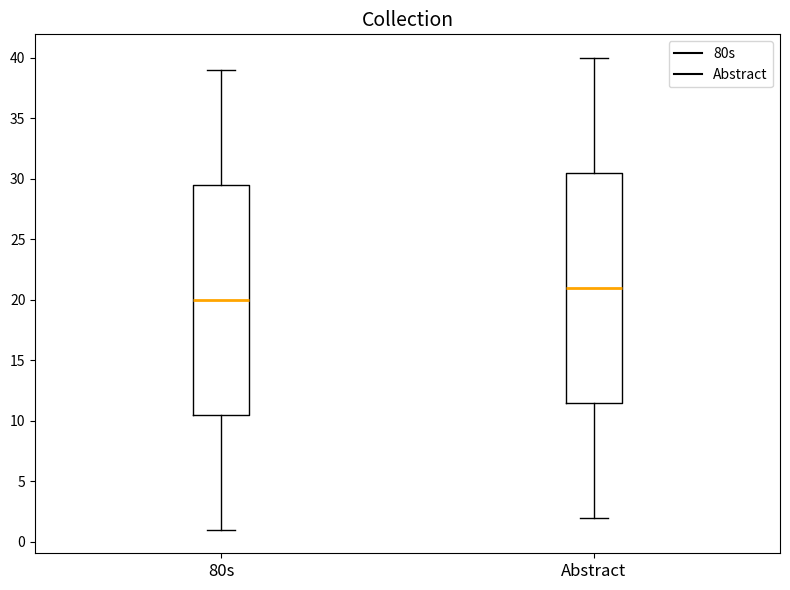

Reading left to right, read every box against the y-axis: the position of its median line, the range the box covers, and the ends of its whiskers. The values are not printed on the chart, so give them approximately, as read against the axis.

80s: median 20.0, box 10.5 to 29.5, whiskers 1.0 to 39.0
Abstract: median 21.0, box 11.5 to 30.5, whiskers 2.0 to 40.0